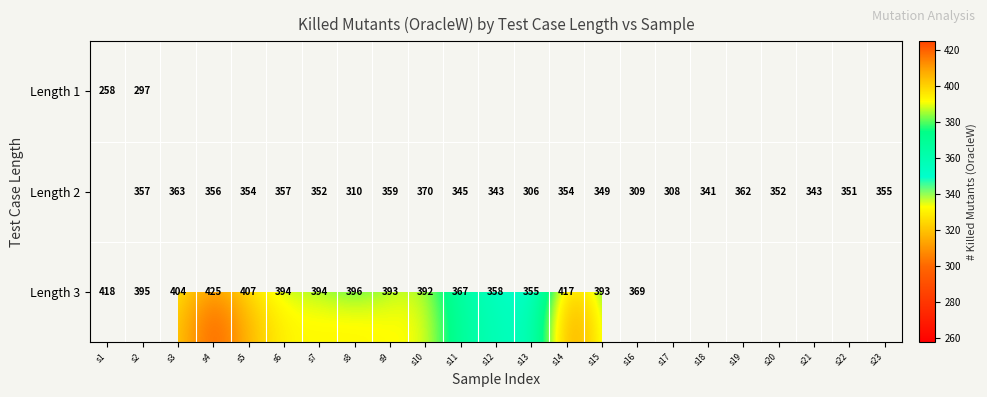

Count the number of data series in this chart.

3